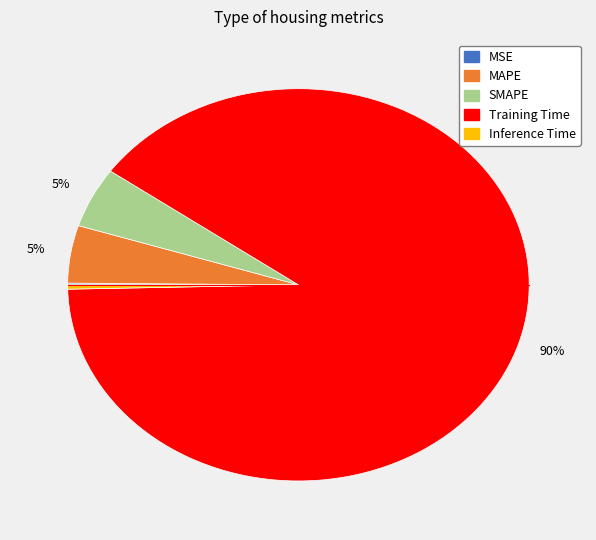

Which slice is the largest?

Training Time